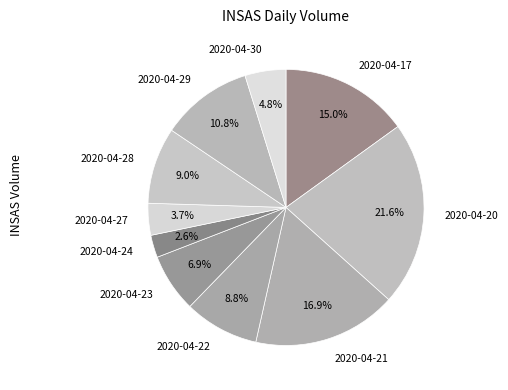

How many slices are in this pie chart?

10